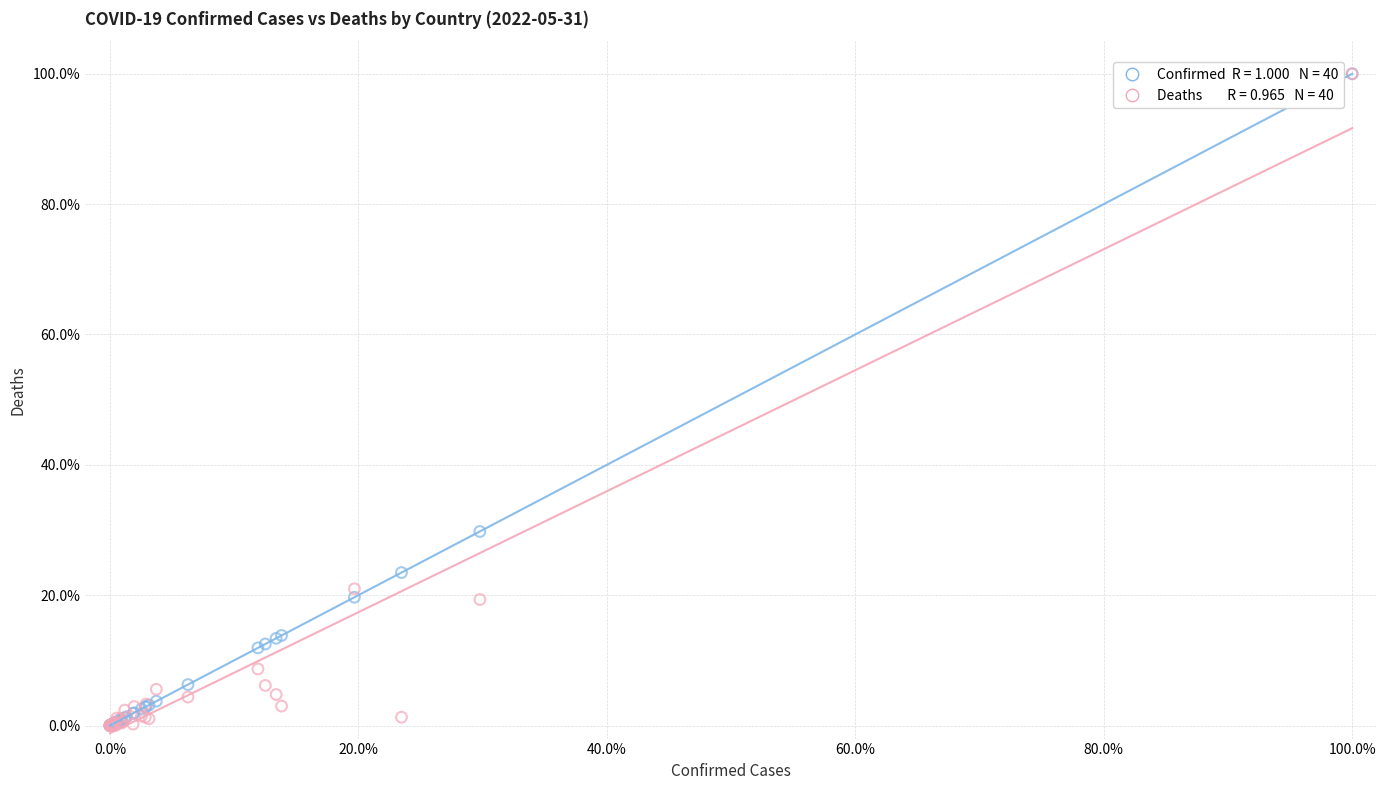

Across all series, what Y value is closest to 50?

29.8